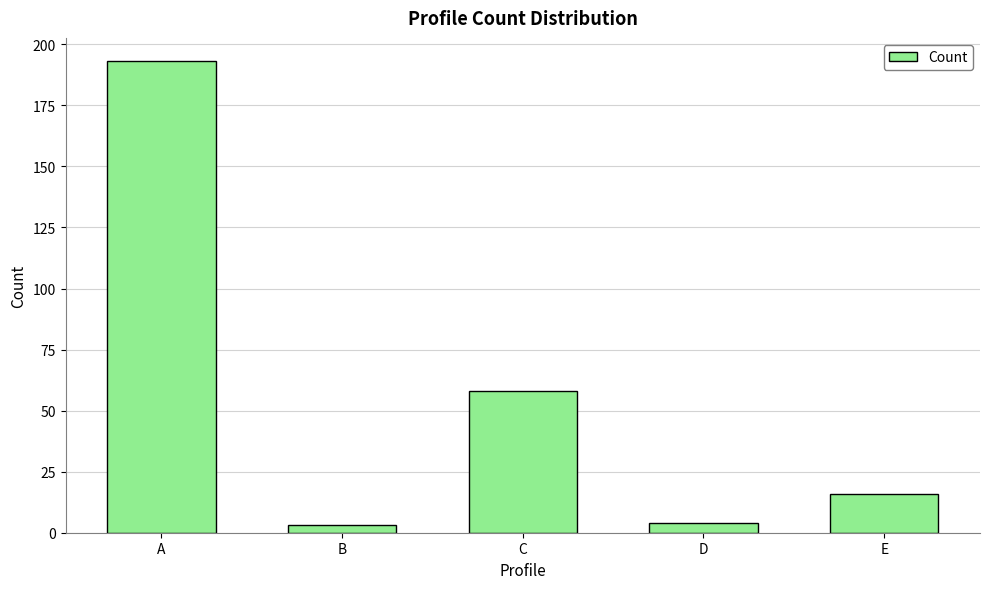

What is the value of the 1st bar from the left?

193